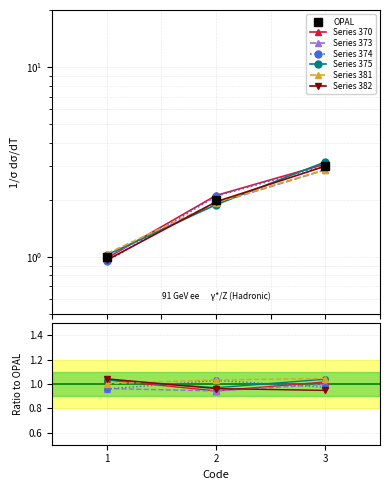

Count the number of categories in the chart.

3